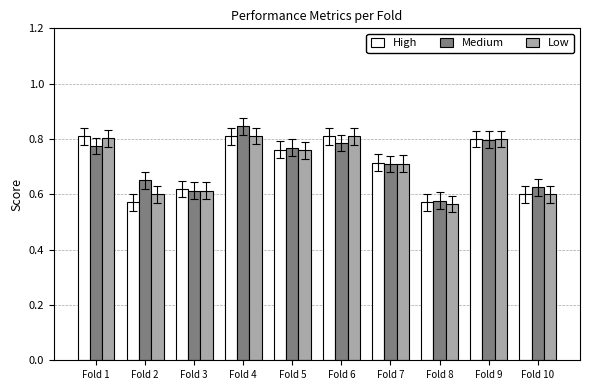

Does the chart contain any negative values?

No